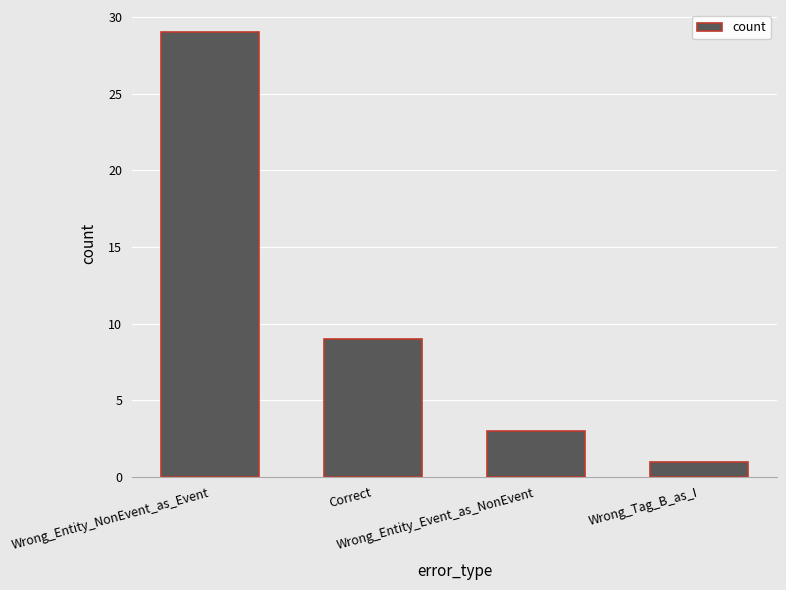

Which has a higher value, Wrong_Entity_Event_as_NonEvent or Correct?

Correct